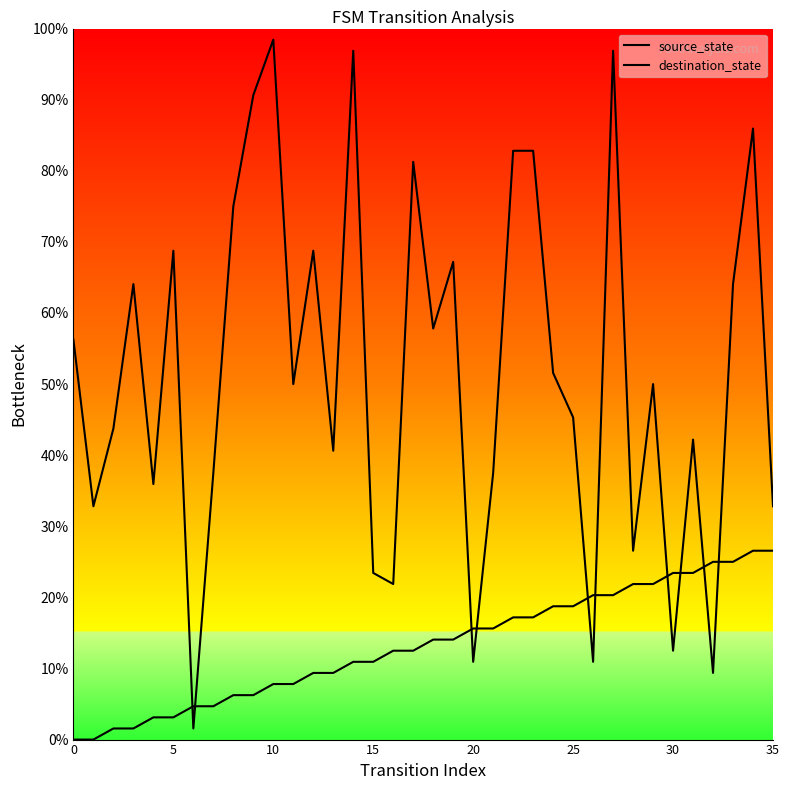

At how many categories does at least one series exceed 27?

28